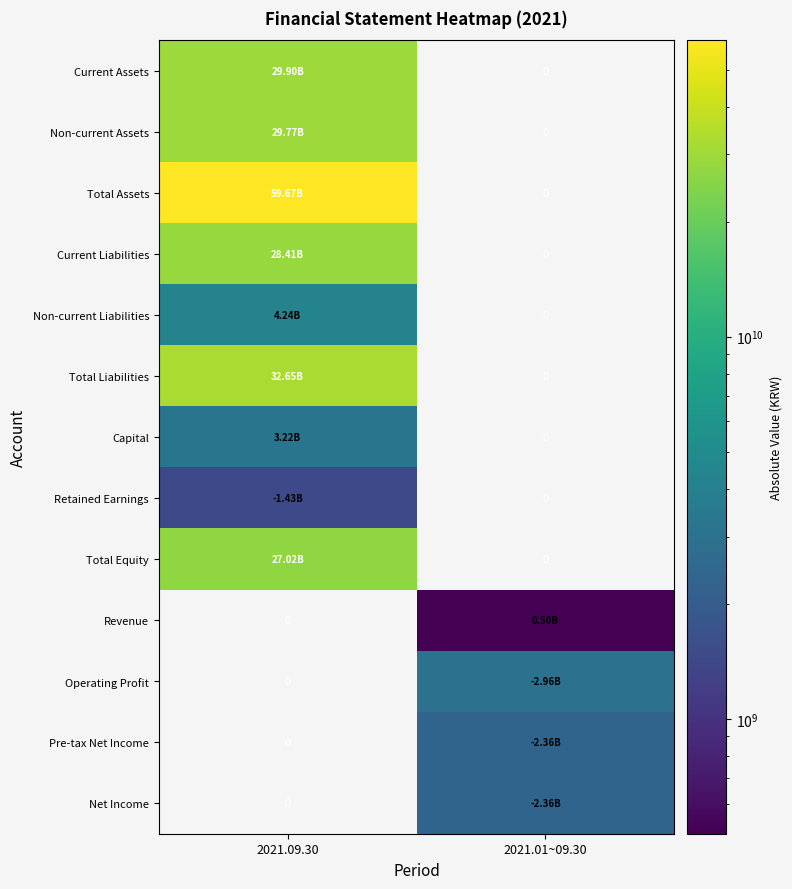

Is the value of Net Income at 2021.09.30 greater than the value of Total Assets at 2021.09.30?

No